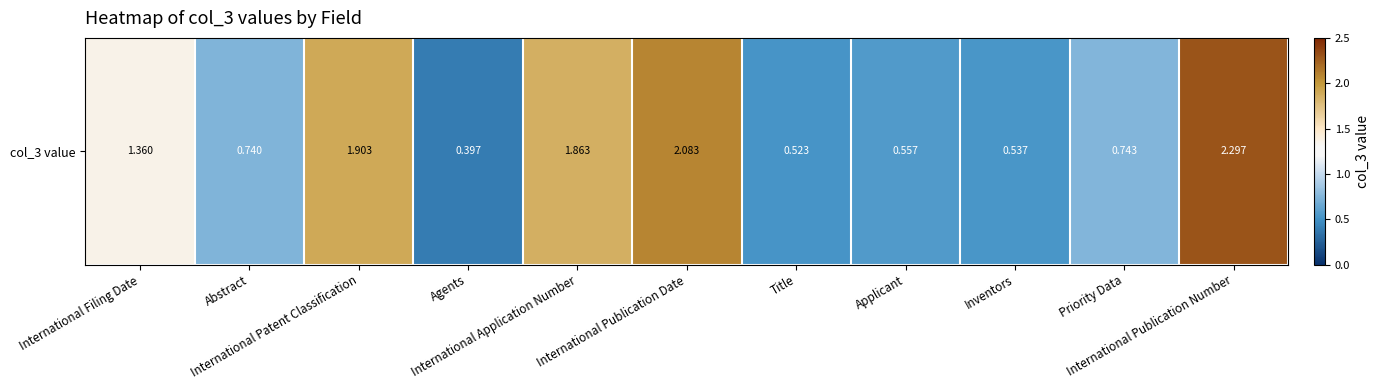

Rank the categories by value from highest to lowest.

International Publication Number, International Publication Date, International Patent Classification, International Application Number, International Filing Date, Priority Data, Abstract, Applicant, Inventors, Title, Agents